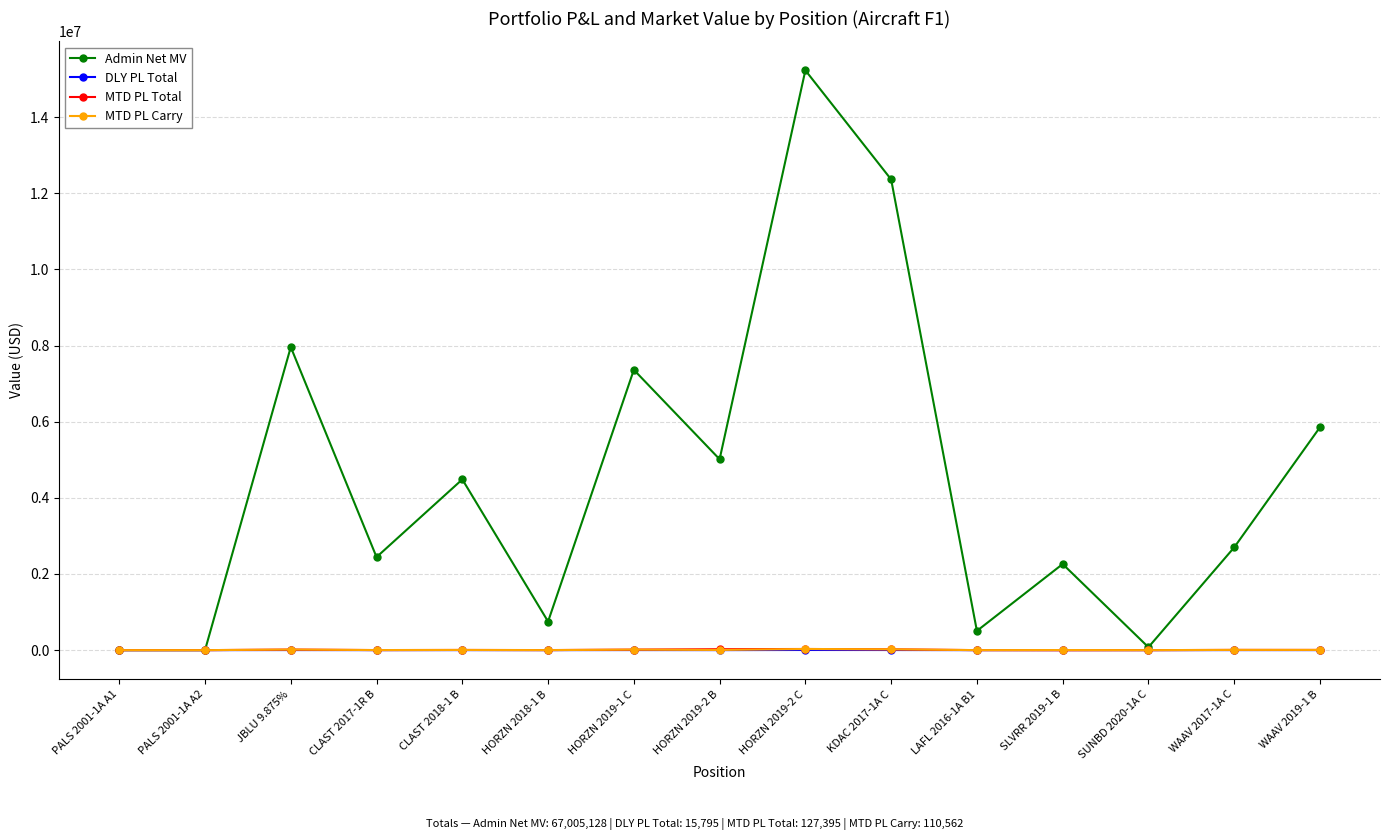

What is the difference between the second highest and second lowest values in the MTD PL Carry series?

21771.2